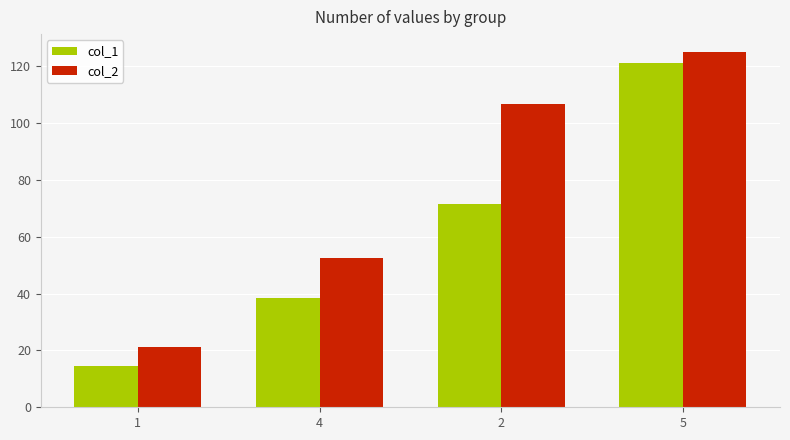

Which series has the widest spread of values?

col_1